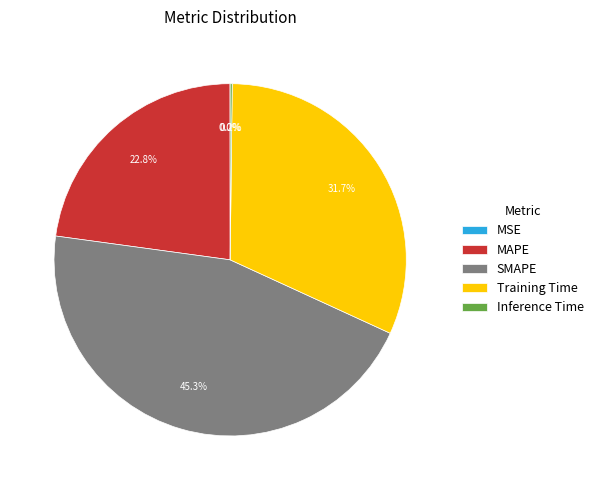

What percentage is the SMAPE slice, to the nearest percent?

45%